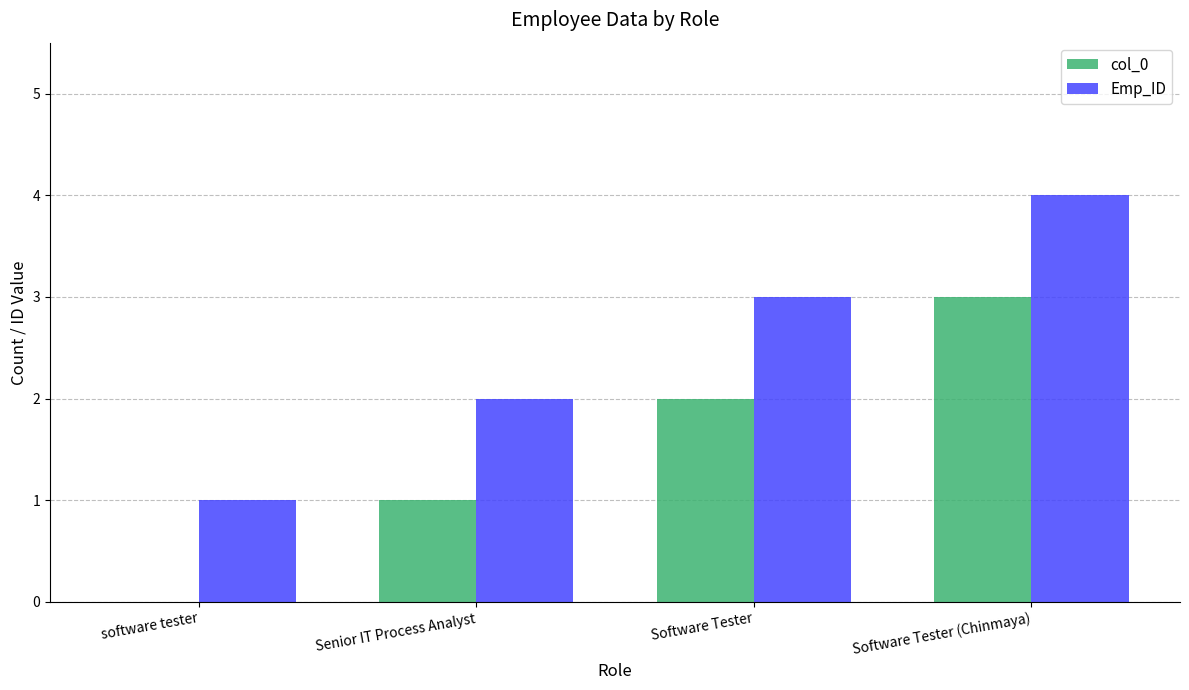

At which label is Emp_ID closest to 2?

Senior IT Process Analyst